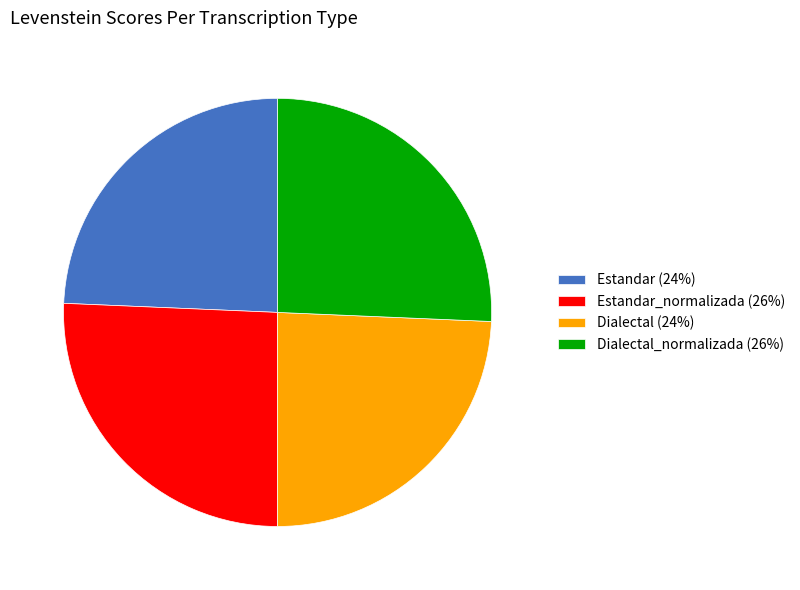

What is the ratio of the value at Estandar_normalizada (26%) to the value at Estandar (24%)?

1.1